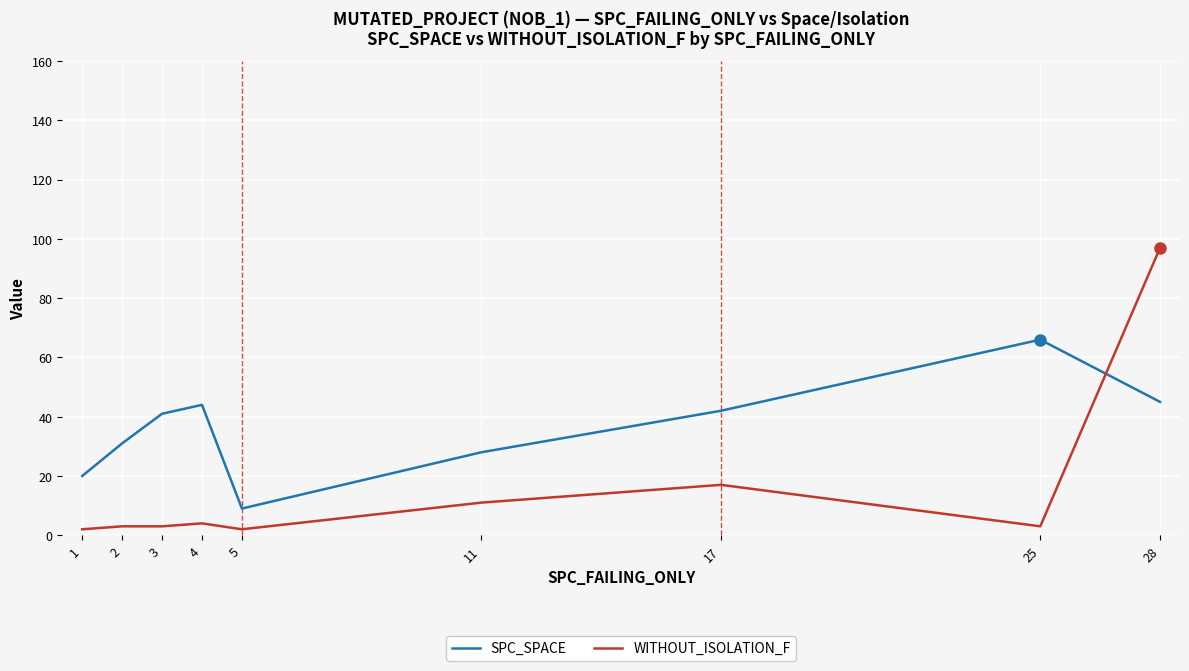

How many intersections are there between SPC_SPACE and WITHOUT_ISOLATION_F?

1